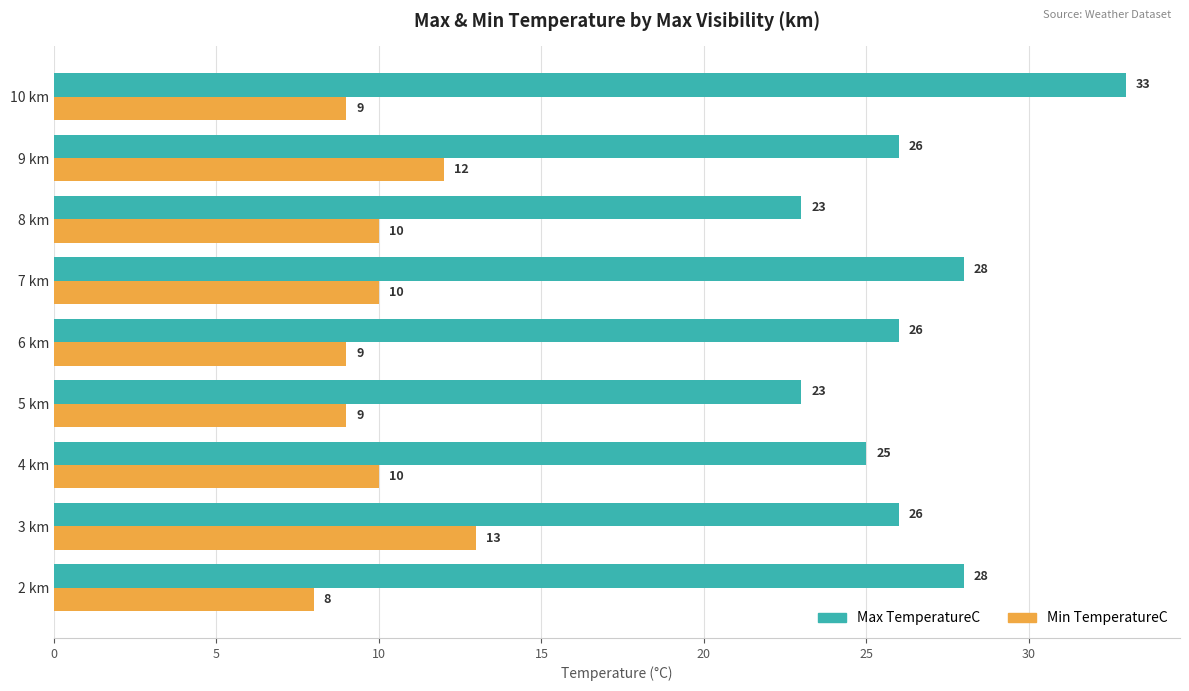

What is the average value of the Max TemperatureC series?

26